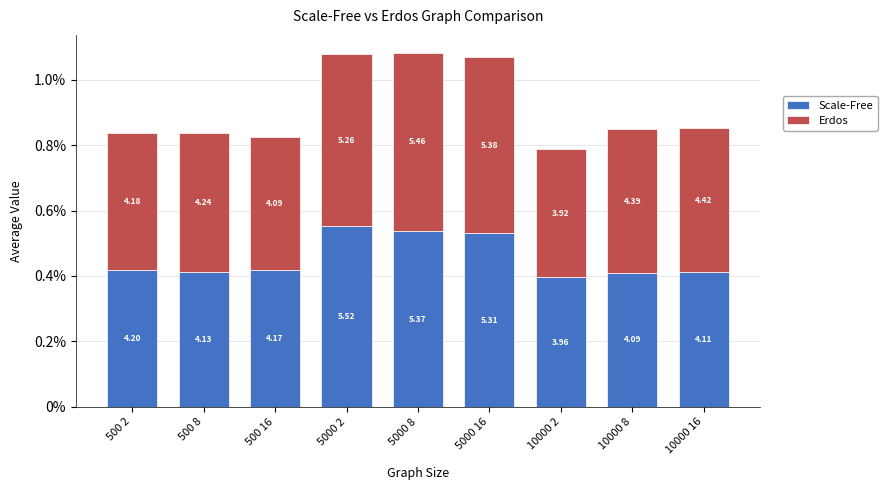

Rank the categories by Erdos value from highest to lowest.

5000 8, 5000 16, 5000 2, 10000 16, 10000 8, 500 8, 500 2, 500 16, 10000 2